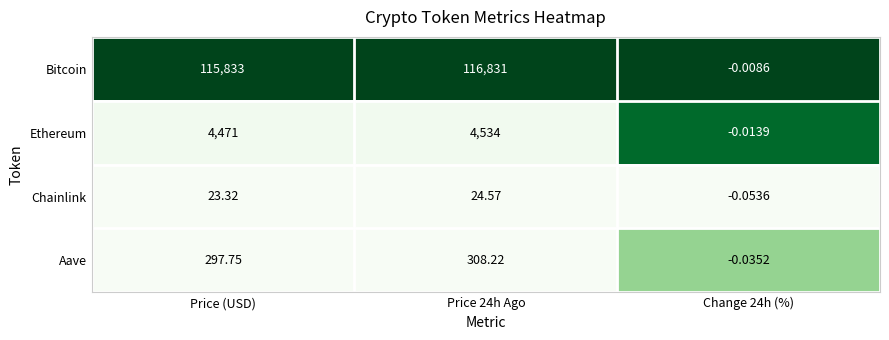

How many distinct data groups are displayed?

4